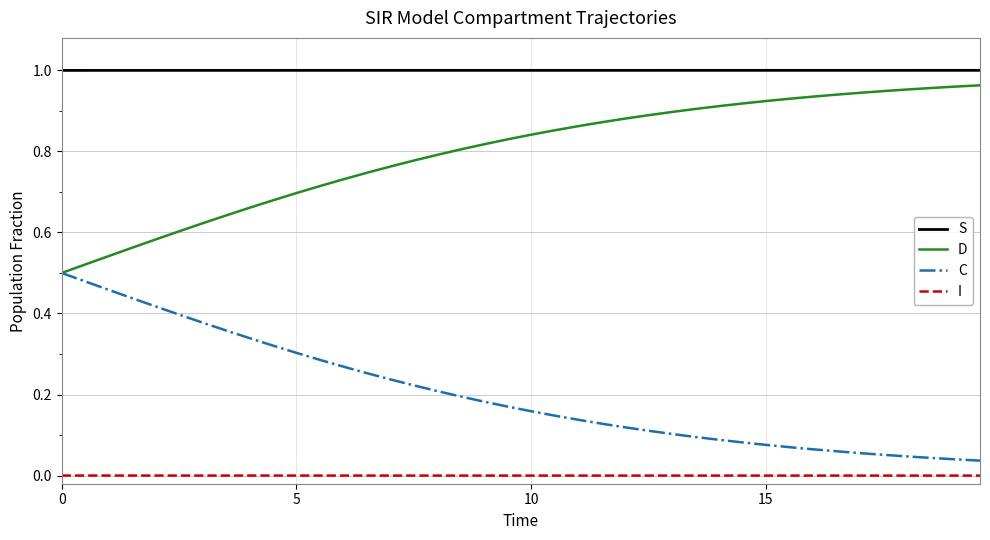

True or false: S and C intersect in this chart.

False